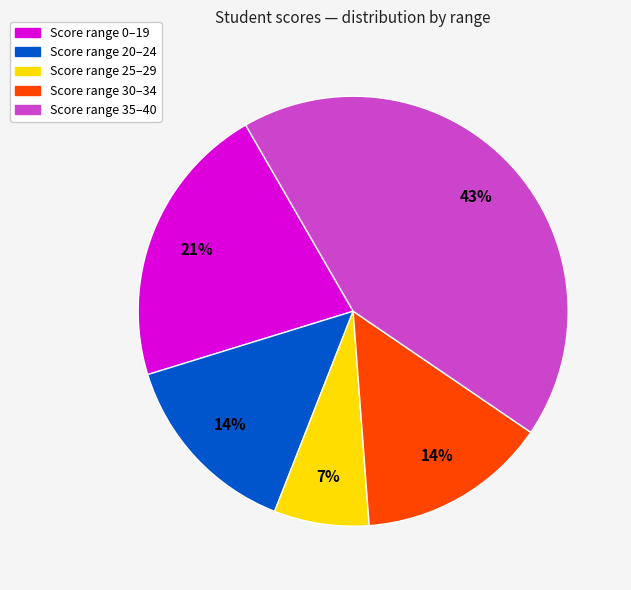

Is there a majority slice in this chart?

No